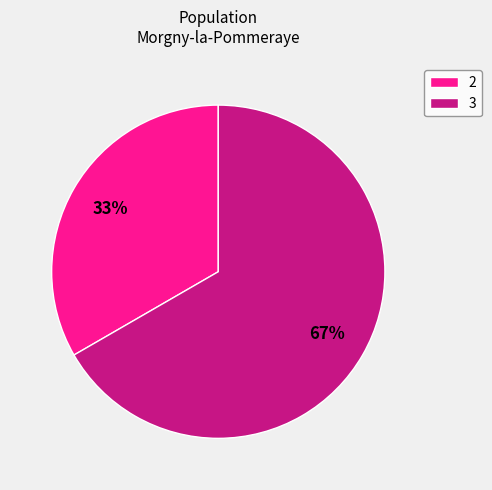

How many segments does this pie chart have?

2